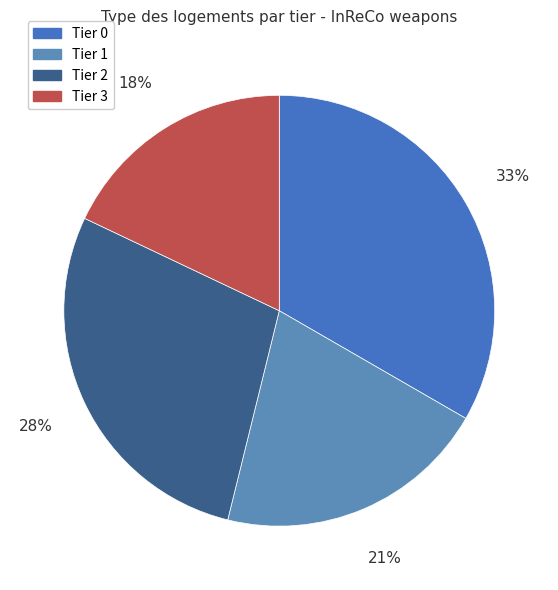

Which category has the smallest portion of the pie?

Tier 3